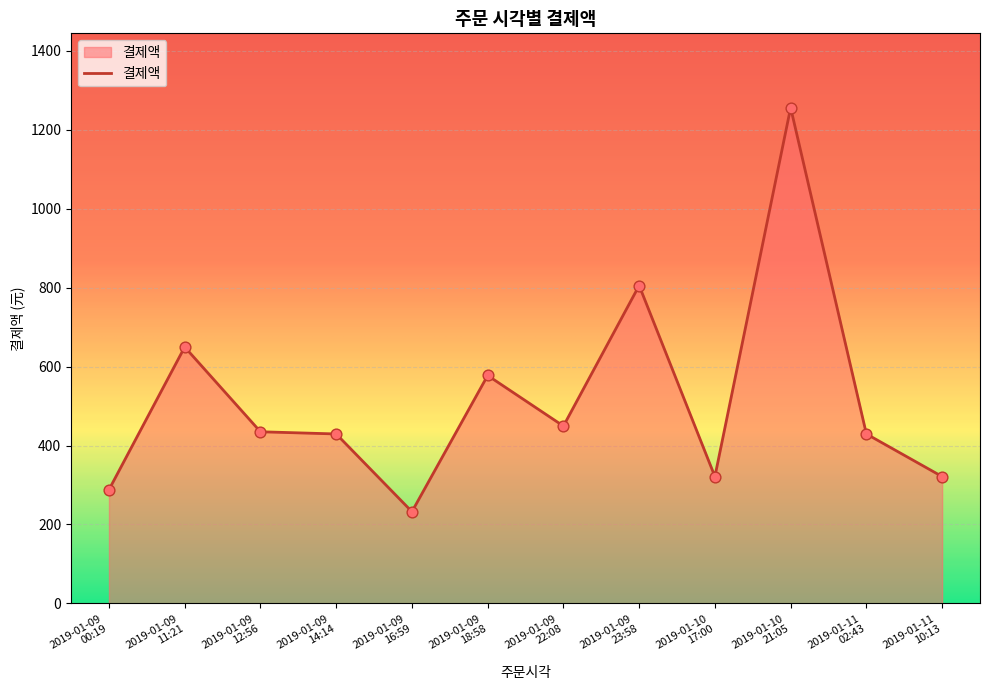

Which has a higher value, 2019-01-09
00:19 or 2019-01-11
02:43?

2019-01-11
02:43